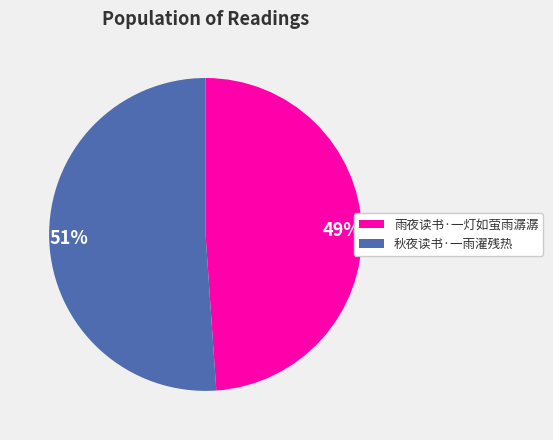

Between 51% and 49%, which is larger?

51%